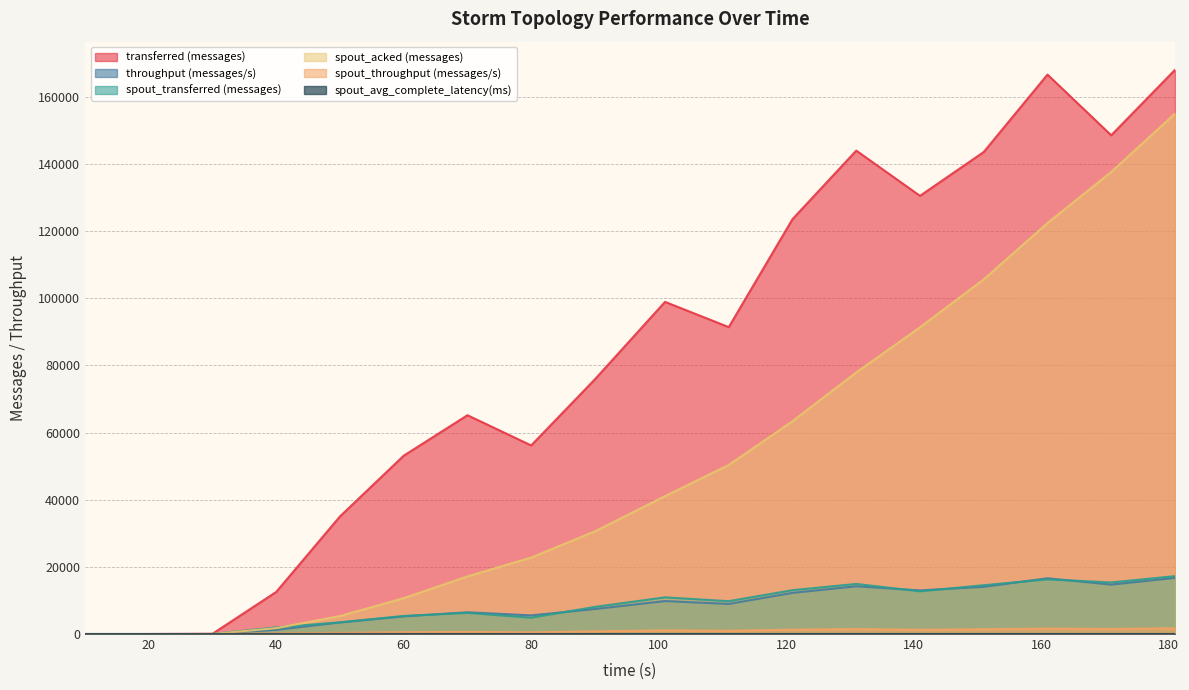

Which series has the largest total across all categories?

transferred (messages)